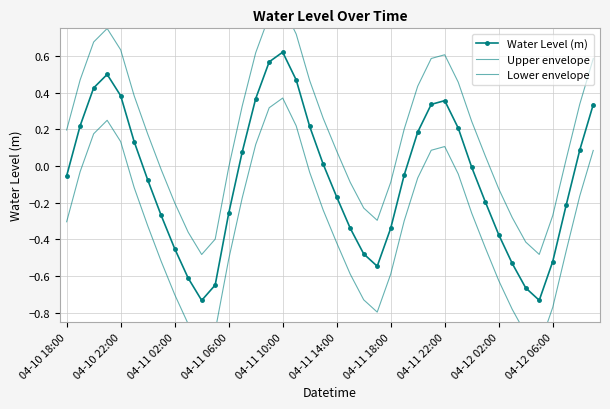

What is the maximum value for Water Level (m)?

0.6